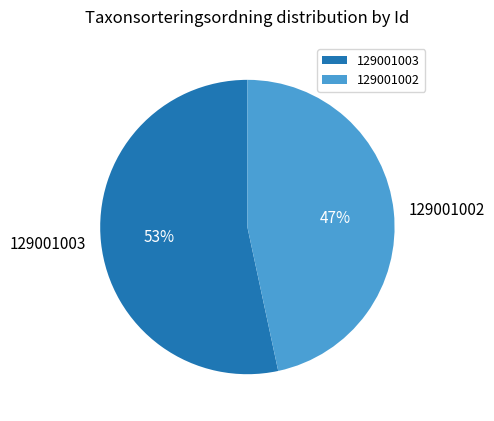

The 129001003 slice represents 53% of the pie. True or false?

True